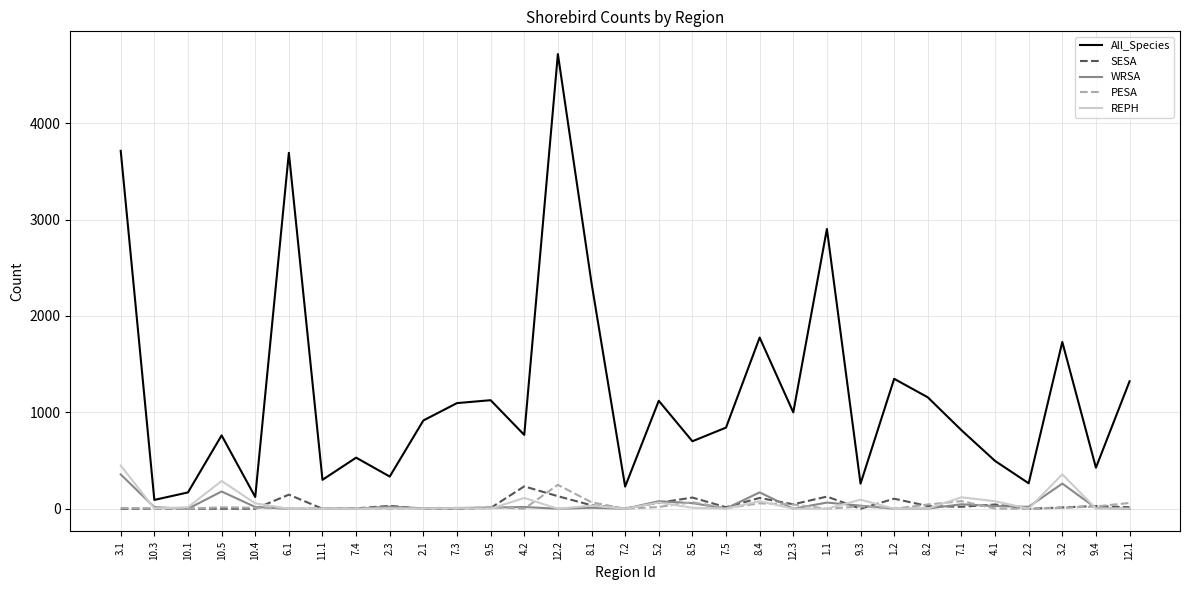

What is the sum of all PESA values?

815.0